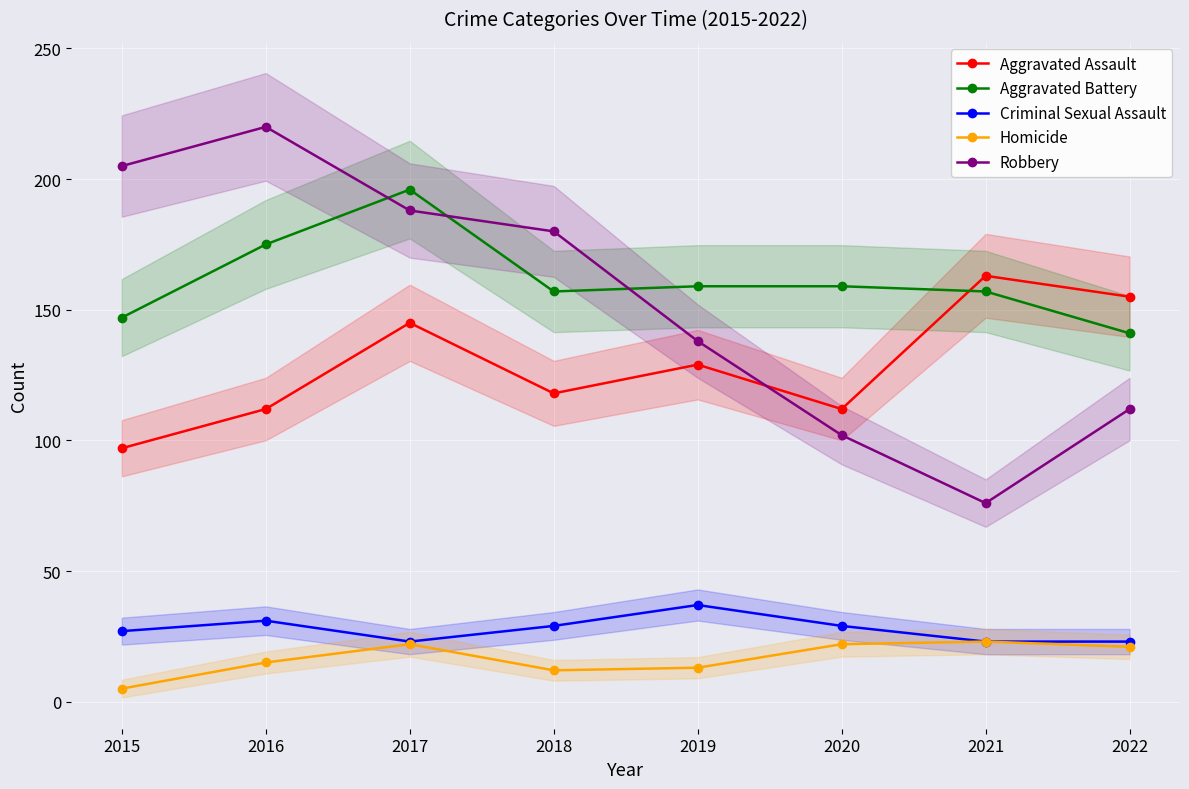

How many data points does each series have?

8